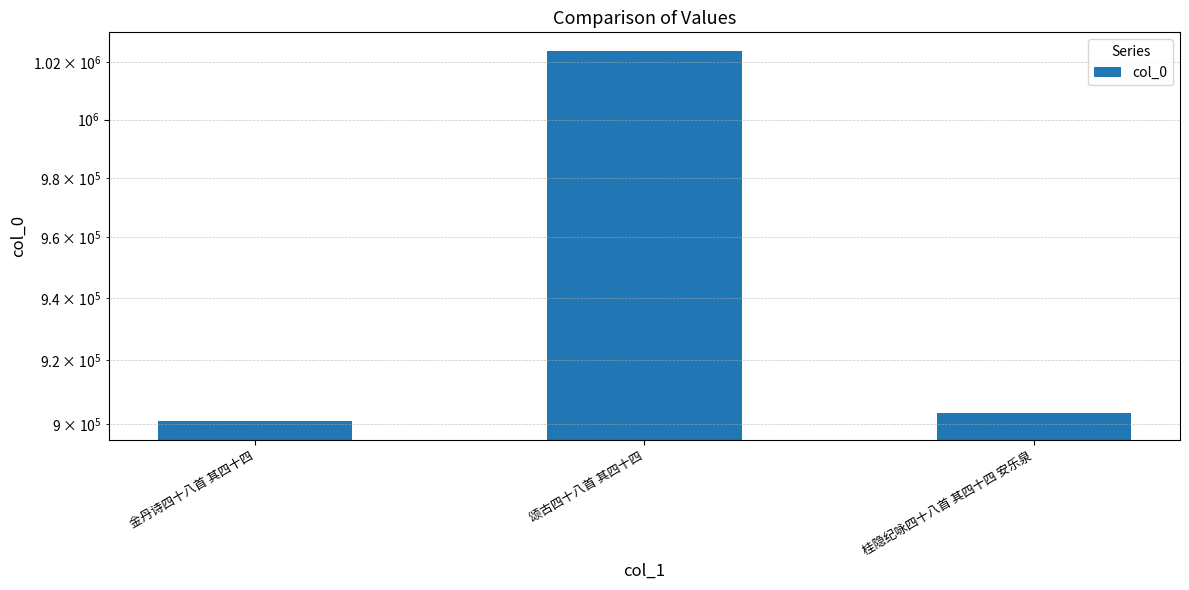

List the labels in order of value, smallest first.

金丹诗四十八首 其四十四, 桂隐纪咏四十八首 其四十四 安乐泉, 颂古四十八首 其四十四